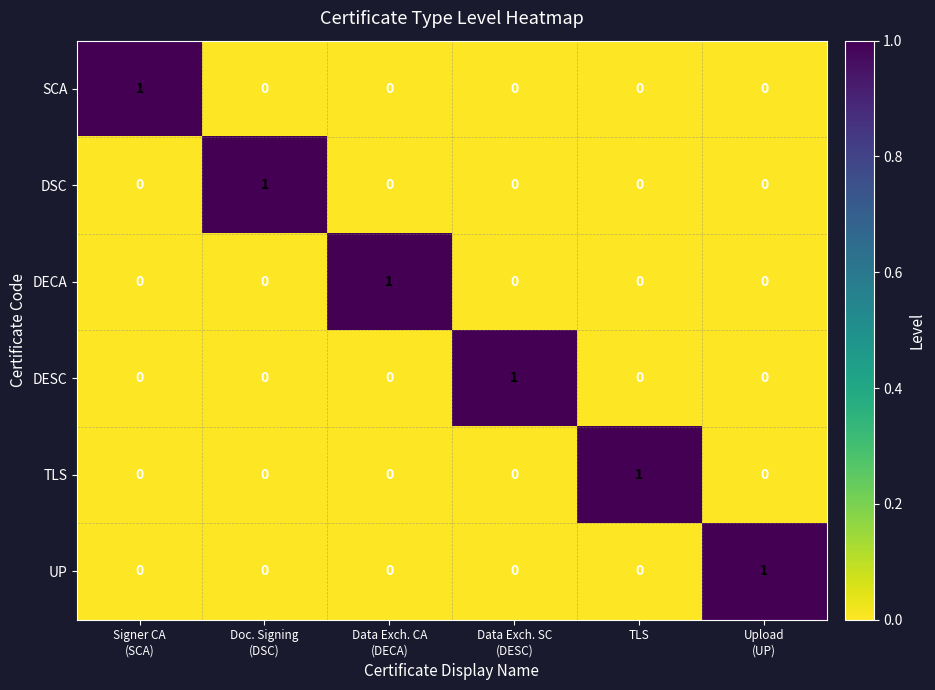

True or false: TLS has a value of 1 at TLS.

True